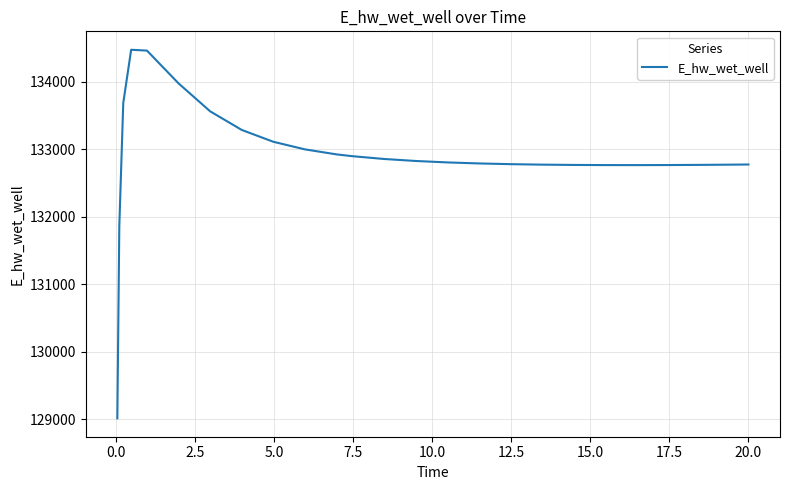

Does the chart have visible grid lines?

Yes